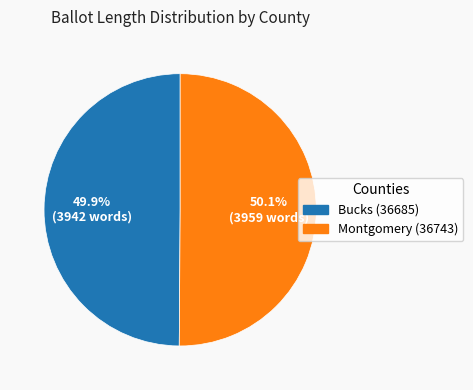

What is the total percentage of Montgomery (36743) and Bucks (36685)?

100.0%